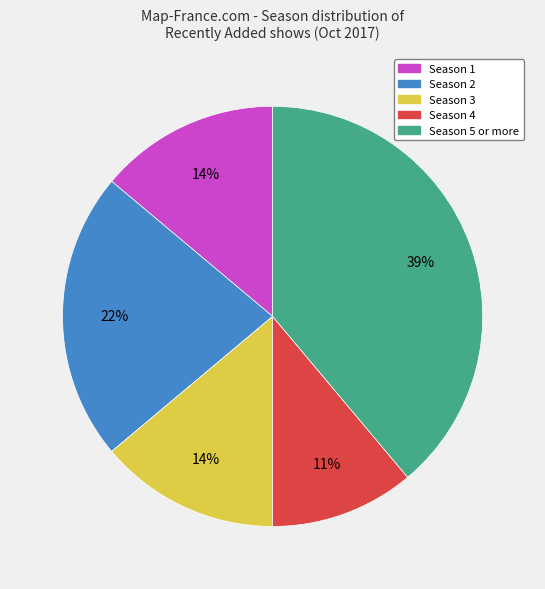

To the nearest percent, what is the average slice percentage?

20%